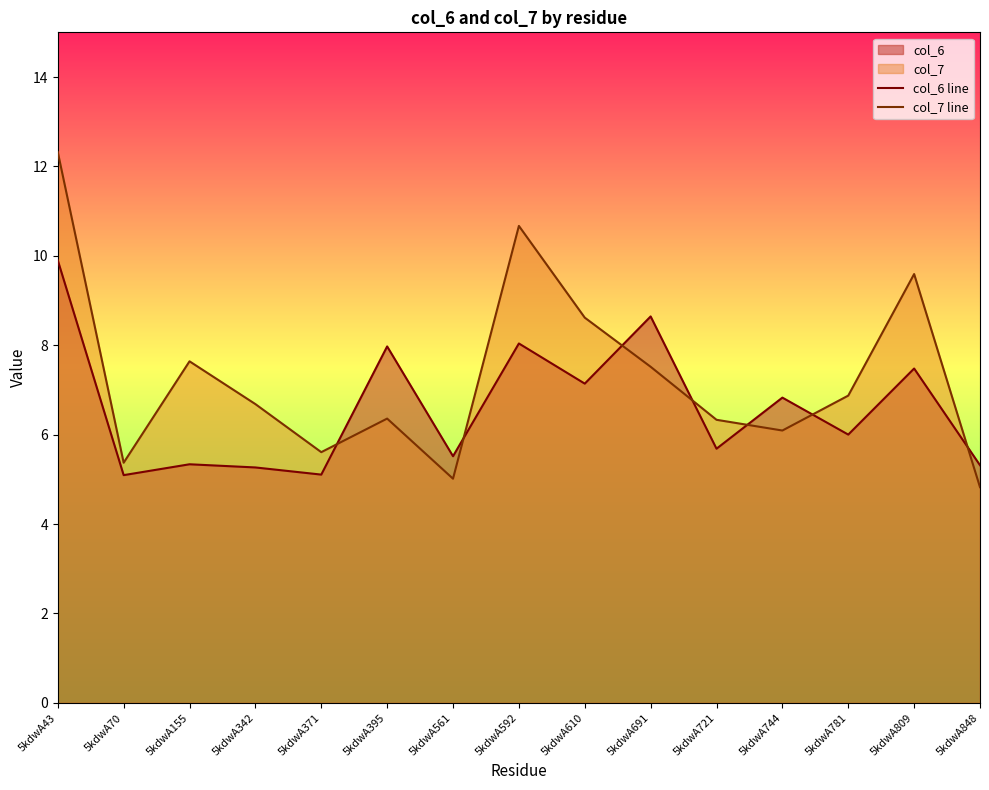

Which series has the largest total across all categories?

col_7 line